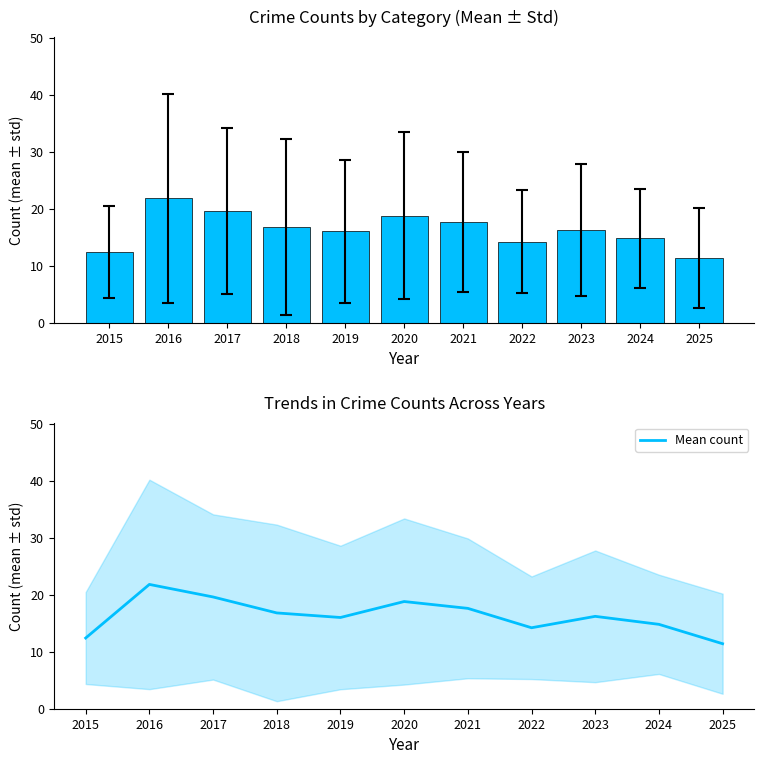

What is the sum of the values at 2022 and 2016?

36.0